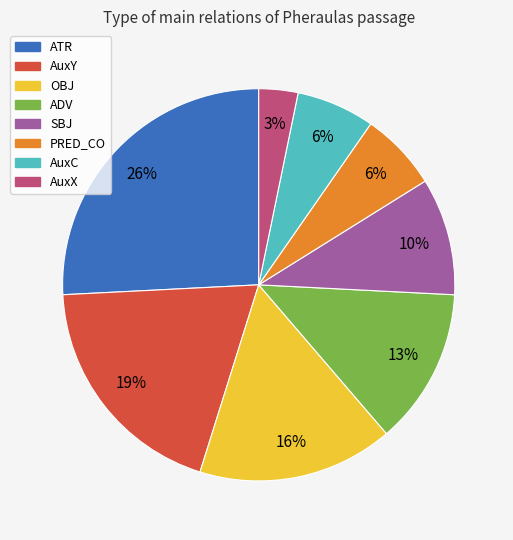

Which has a higher value, ATR or OBJ?

ATR